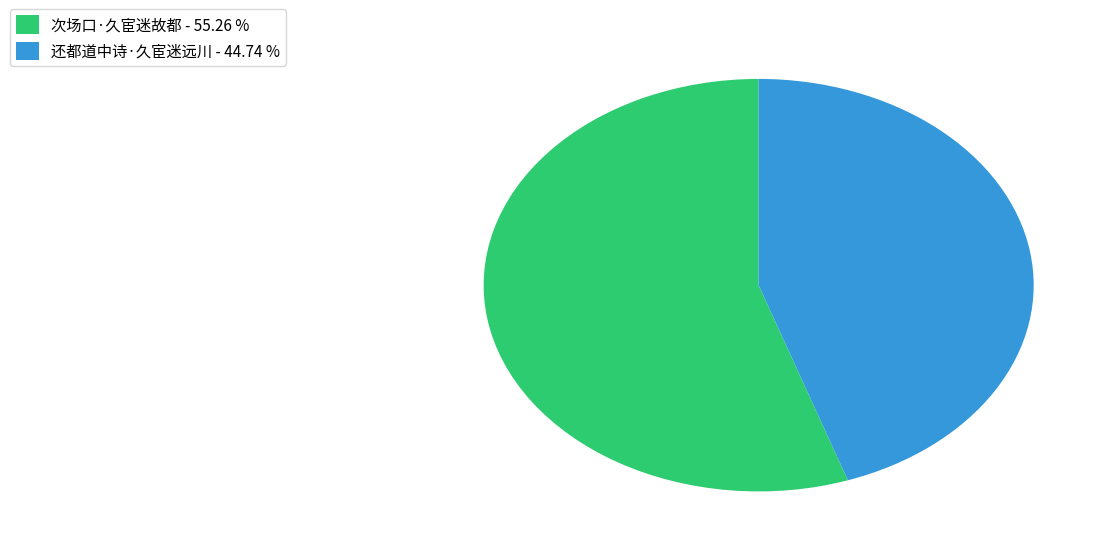

Is 次场口·久宦迷故都 - 55.26 % the majority of the pie?

Yes